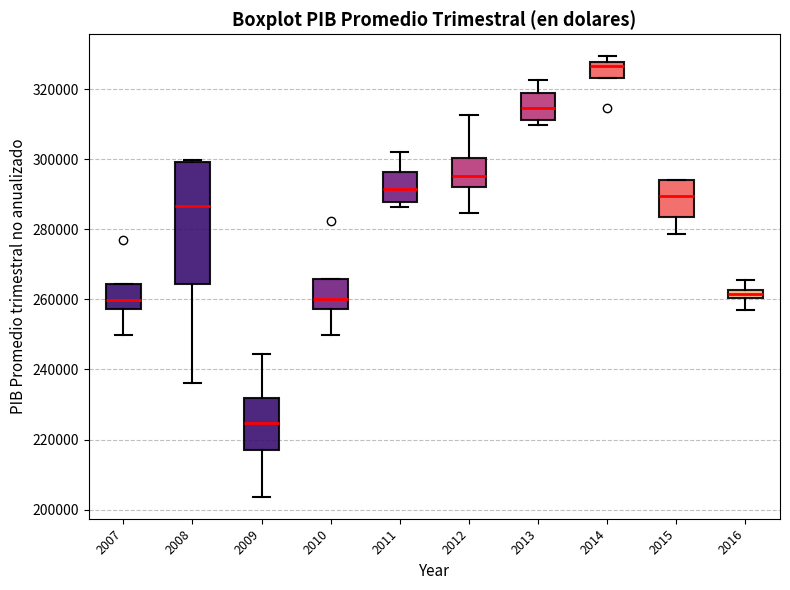

Where does the median line of the box at x = 2014 sit on the y-axis? The values are not printed on the chart, so give them approximately, as read against the axis.

326000